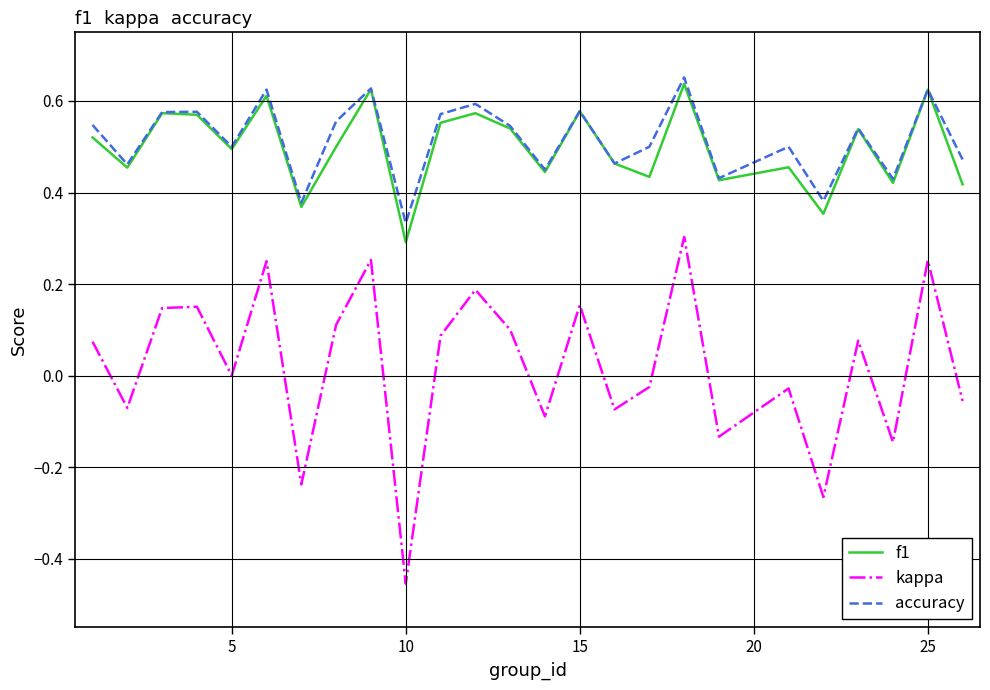

Which series has the largest range (max minus min)?

kappa